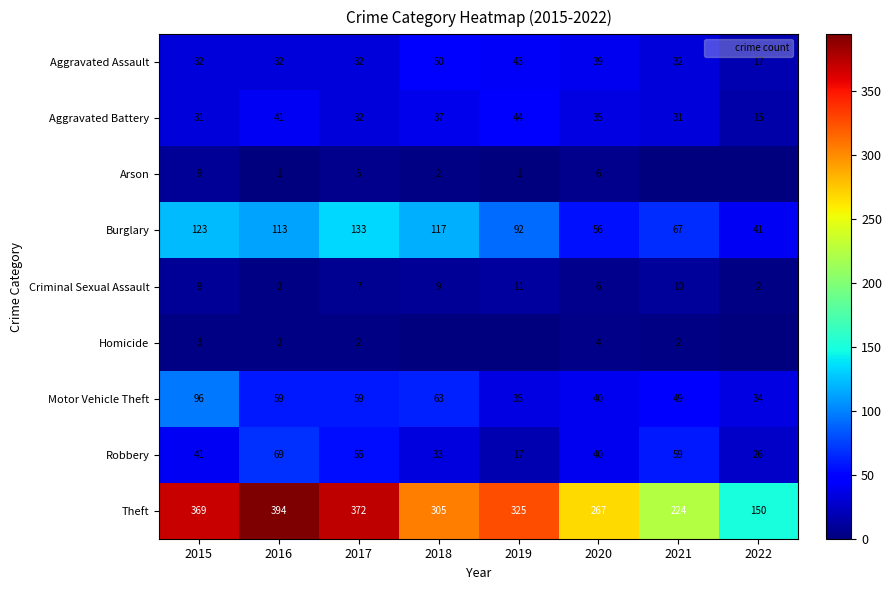

The value of Aggravated Battery at 2019 is 44. True or false?

True